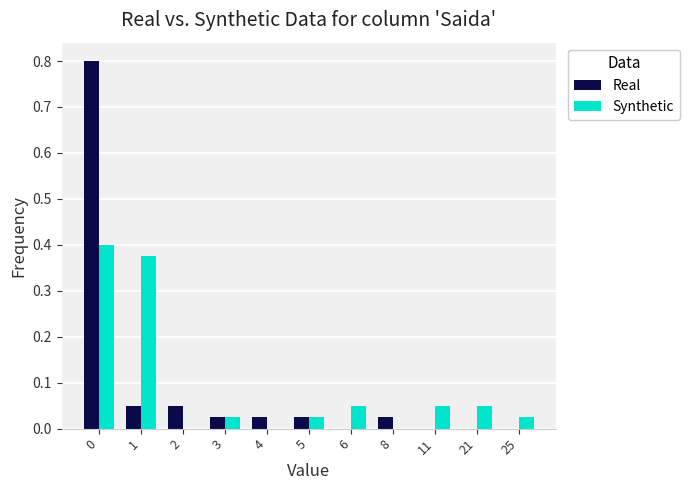

What is the highest value of the Real series?

0.8